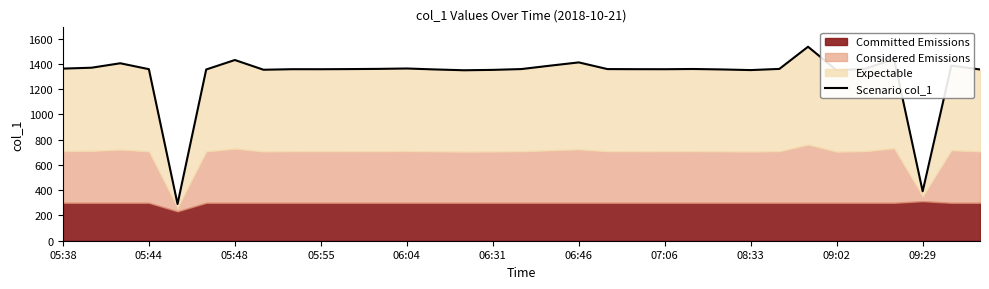

What is the lowest value of the Scenario col_1 series?

291.0